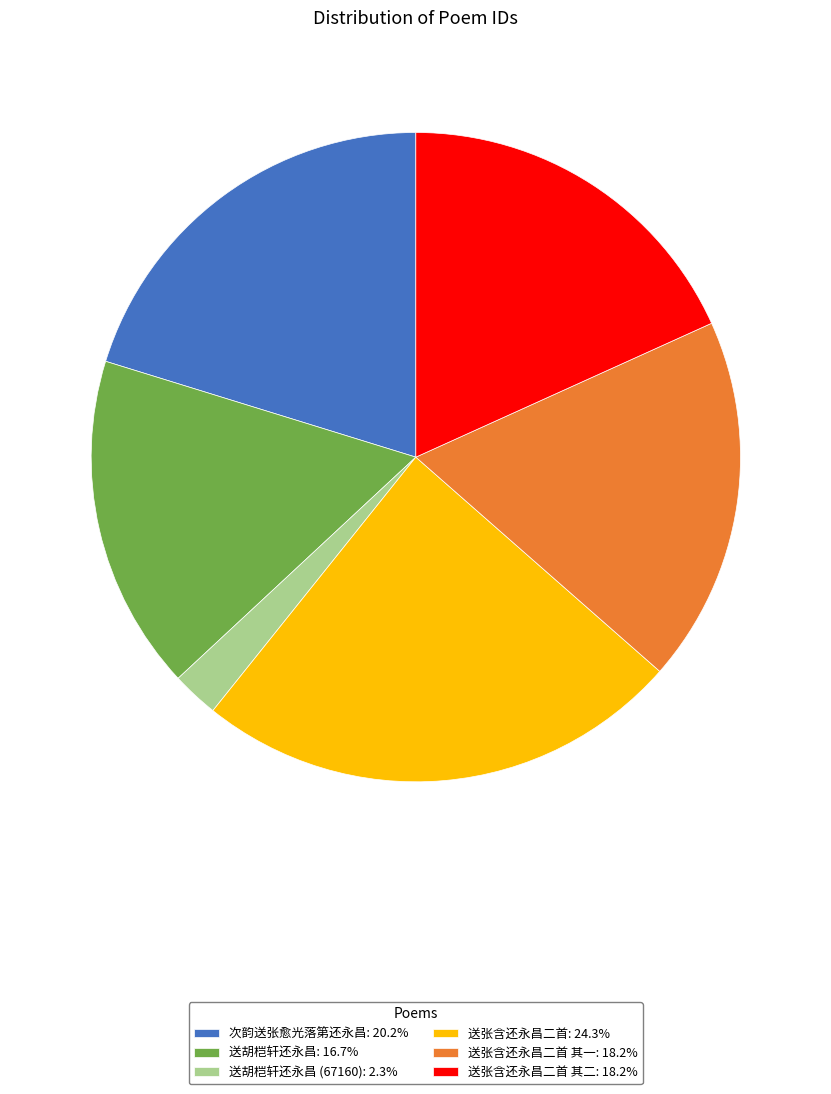

Does 送张含还永昌二首: 24.3% represent more than half of the total?

No